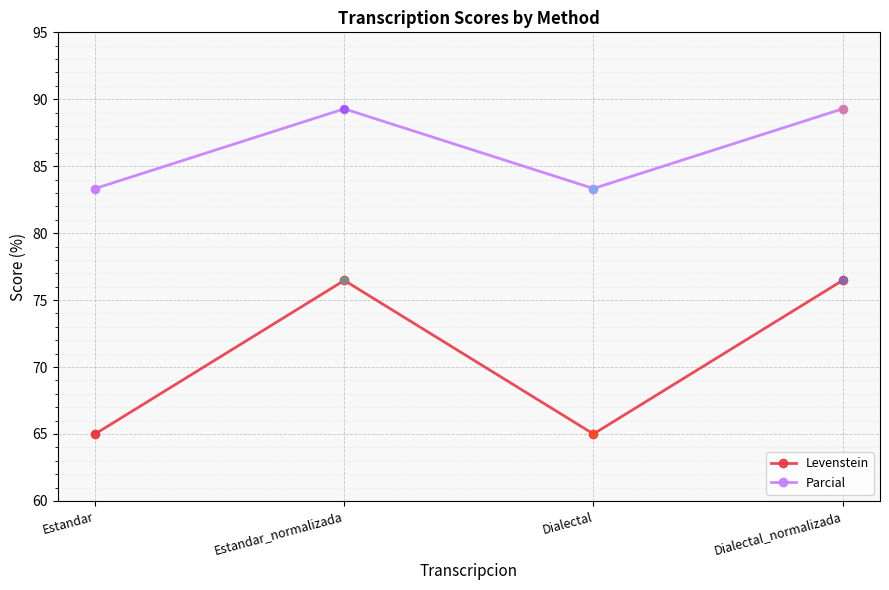

Is this an area chart (filled region under the line)?

No